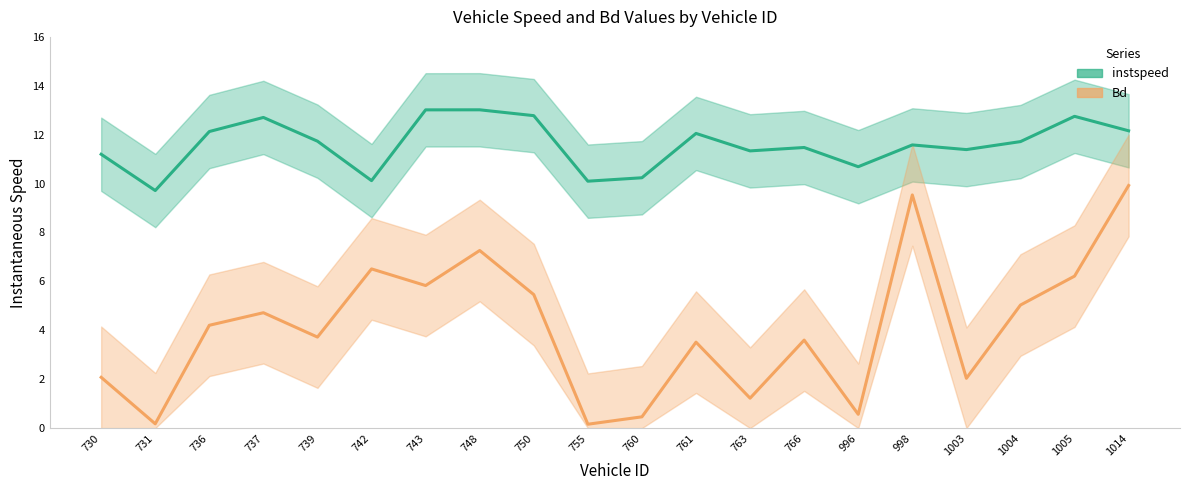

The value of Bd at 998 is 9.5. True or false?

True